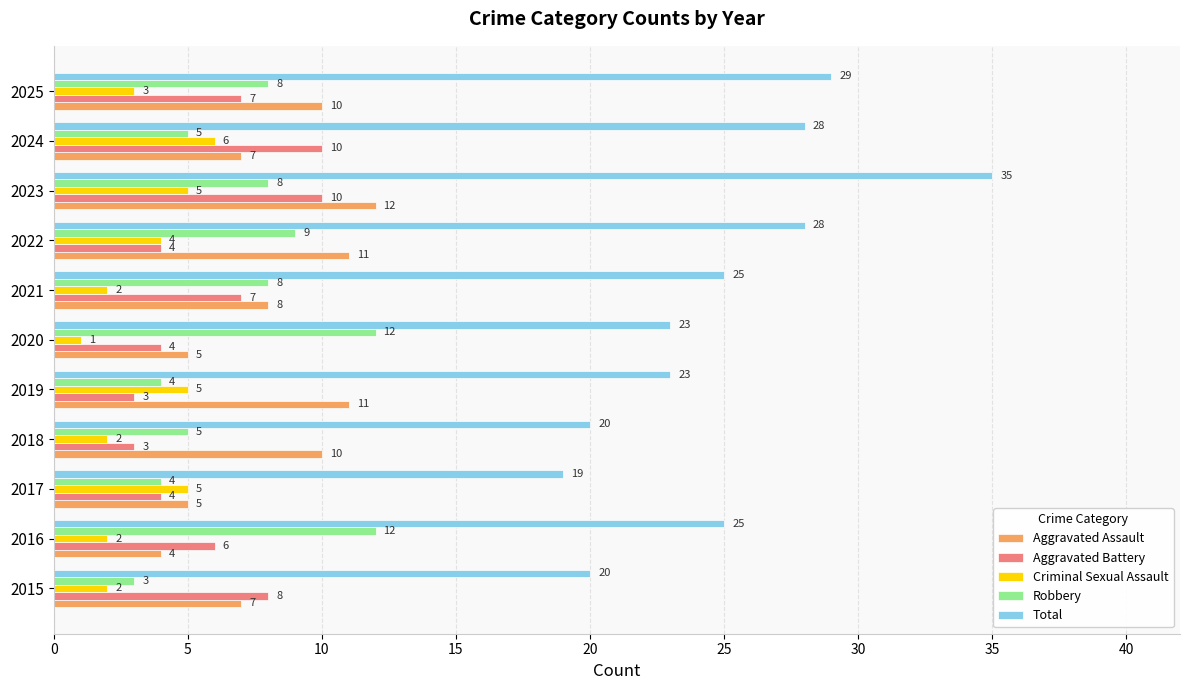

What is the difference between the highest and lowest values at 2015?

18